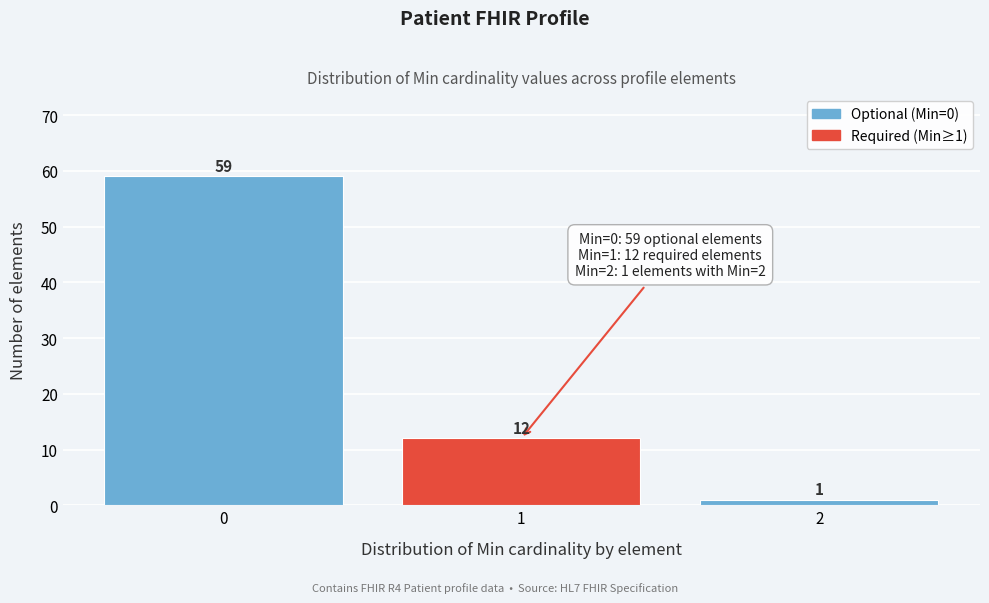

Reading left to right, what are all the values shown in this chart?

59	12	1